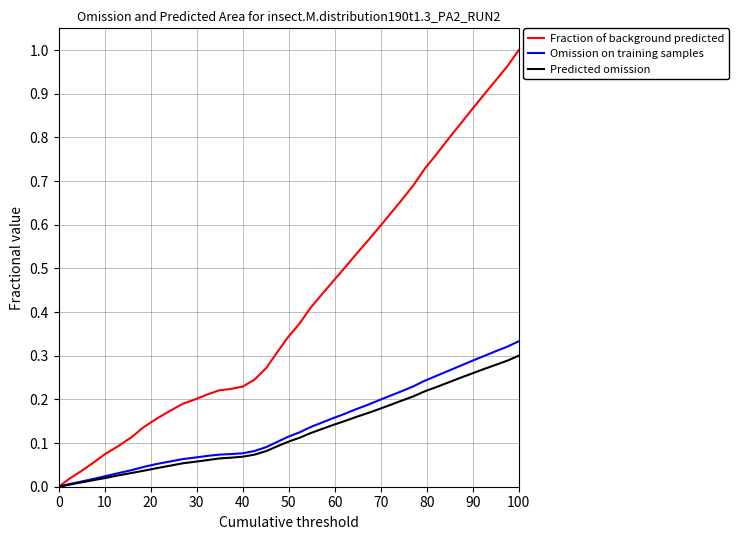

What are all the series names shown in the legend?

Fraction of background predicted, Omission on training samples, Predicted omission